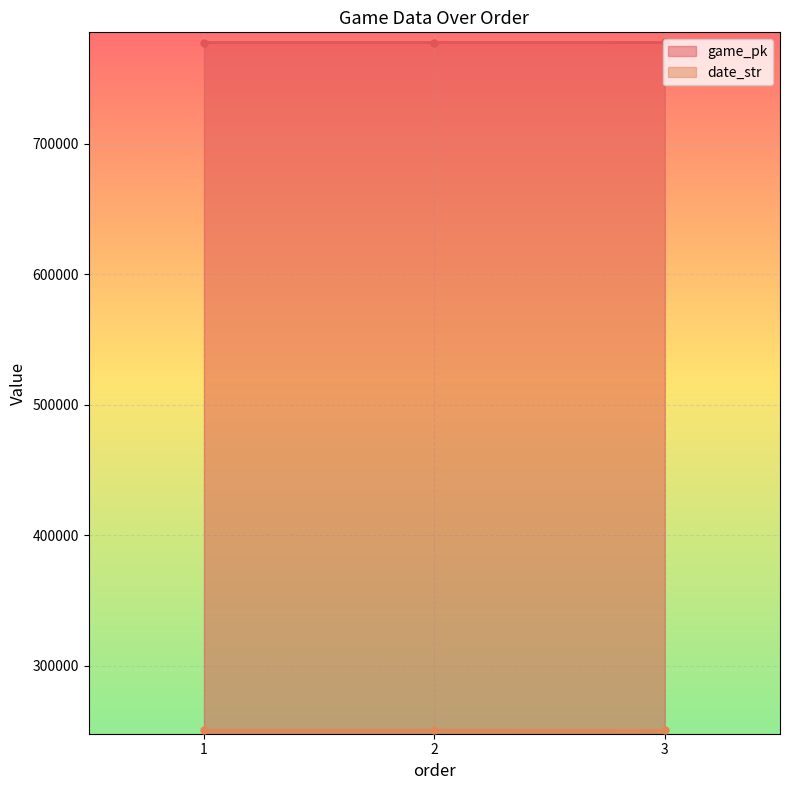

At 2, list the series in order from smallest to largest.

date_str, game_pk